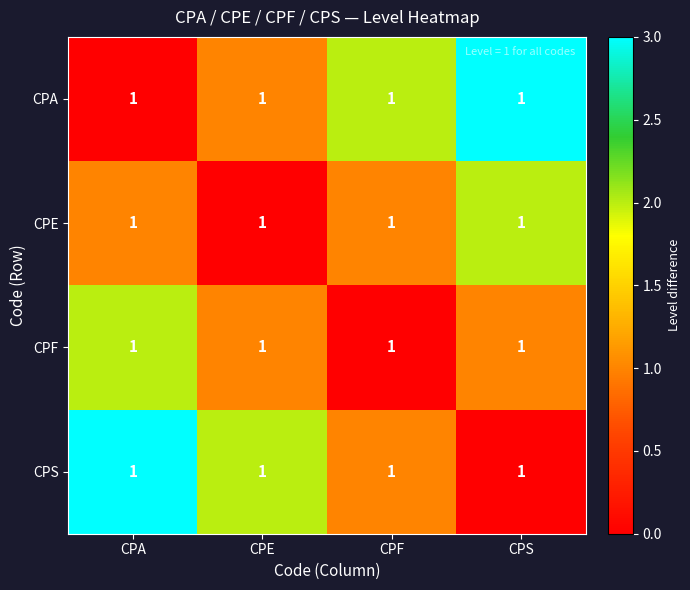

Reading right to left, what are all the values shown in this chart?

CPA: CPS=1	CPF=1	CPE=1	CPA=1
CPE: CPS=1	CPF=1	CPE=1	CPA=1
CPF: CPS=1	CPF=1	CPE=1	CPA=1
CPS: CPS=1	CPF=1	CPE=1	CPA=1